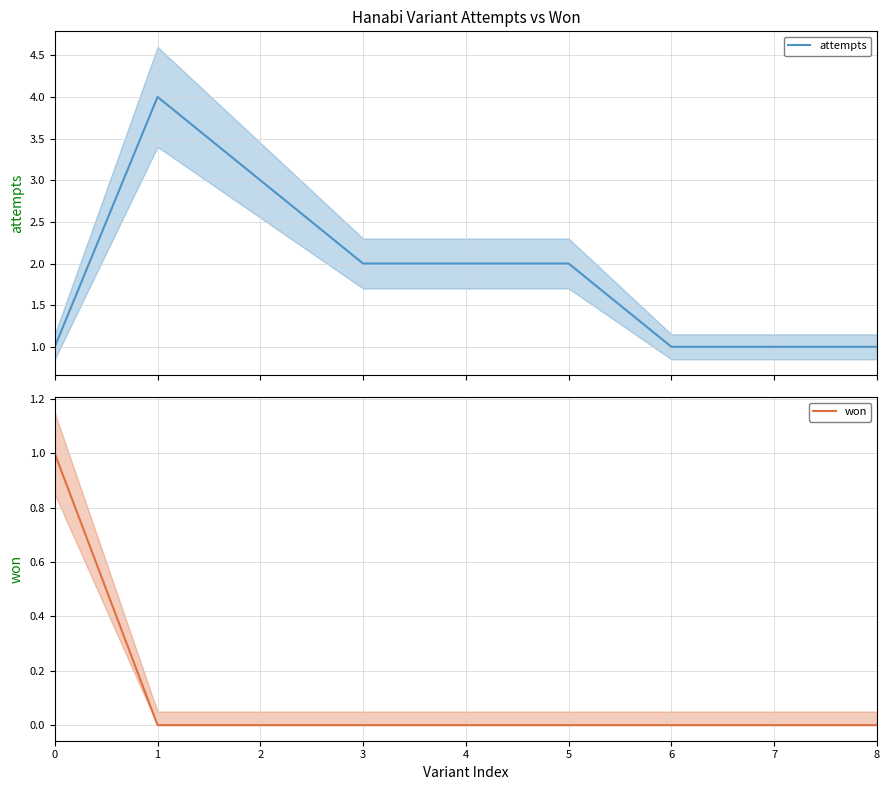

What are all the series names shown in the legend?

attempts, won